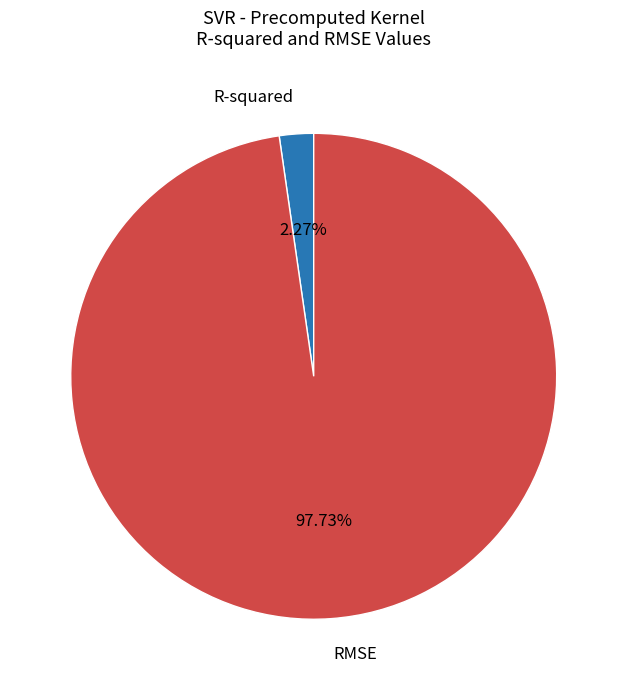

True or false: RMSE accounts for 98% of the total.

True